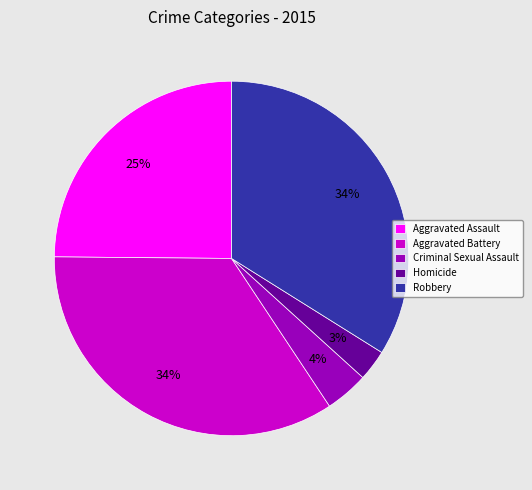

To the nearest percent, what is the difference between the Criminal Sexual Assault and Homicide slice percentages?

1%